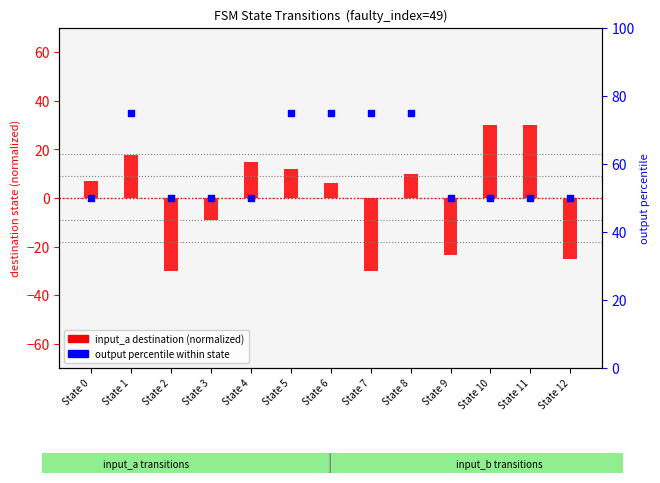

Which series has the largest Y range (max minus min)?

input_a destination